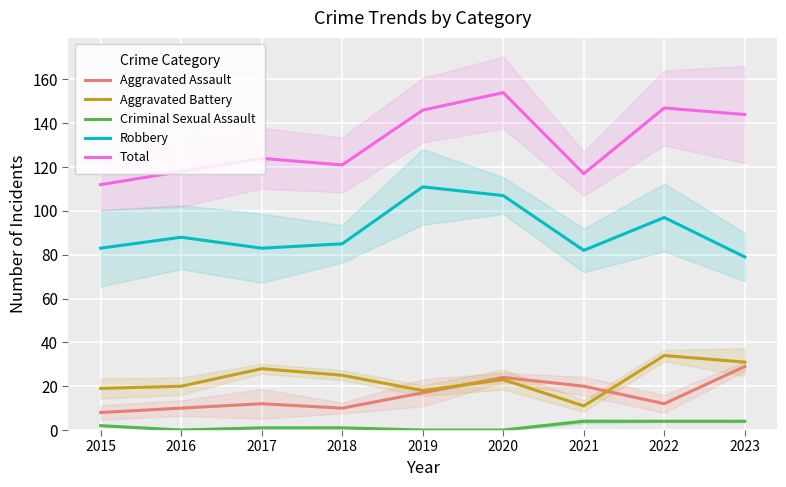

Is the value of Robbery at 2020 greater than the value of Aggravated Assault at 2017?

Yes